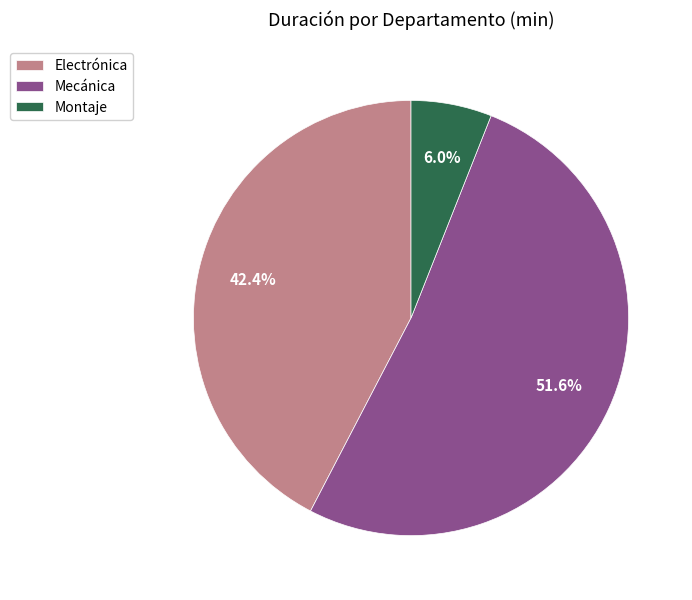

To the nearest percent, what percentage of the pie is Montaje?

6%